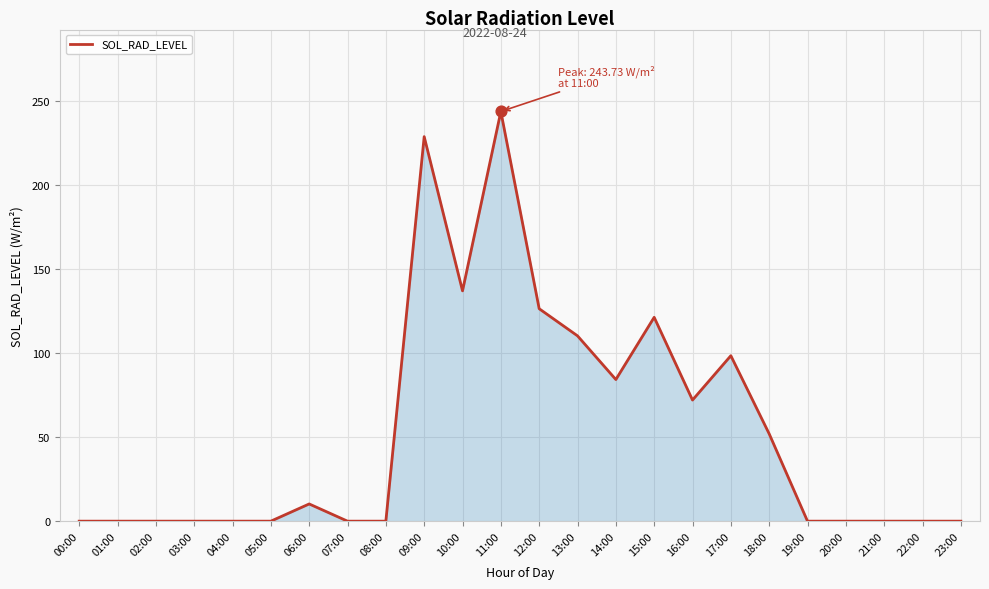

Between 14:00 and 05:00, which is larger?

14:00